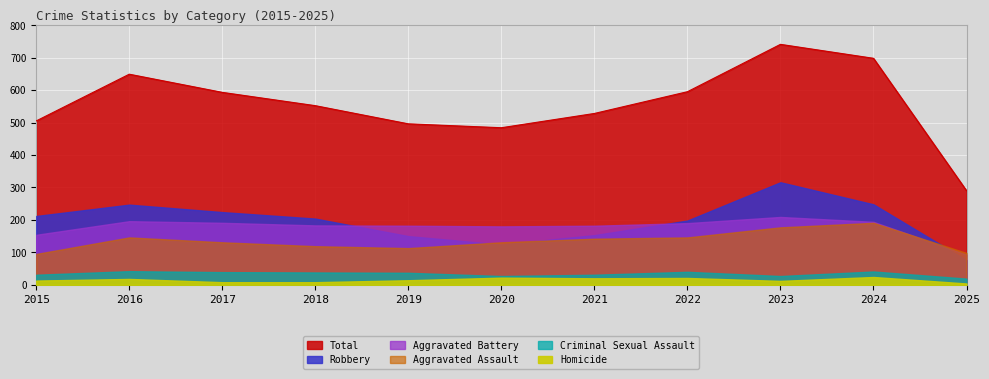

At which category does Criminal Sexual Assault reach its first local valley?

2020